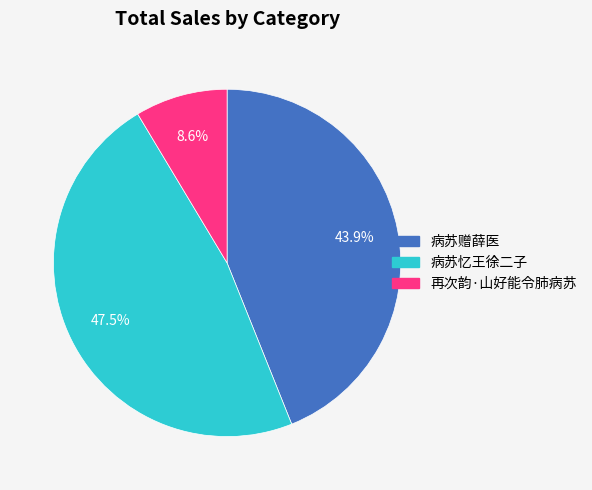

How many slices are in this pie chart?

3